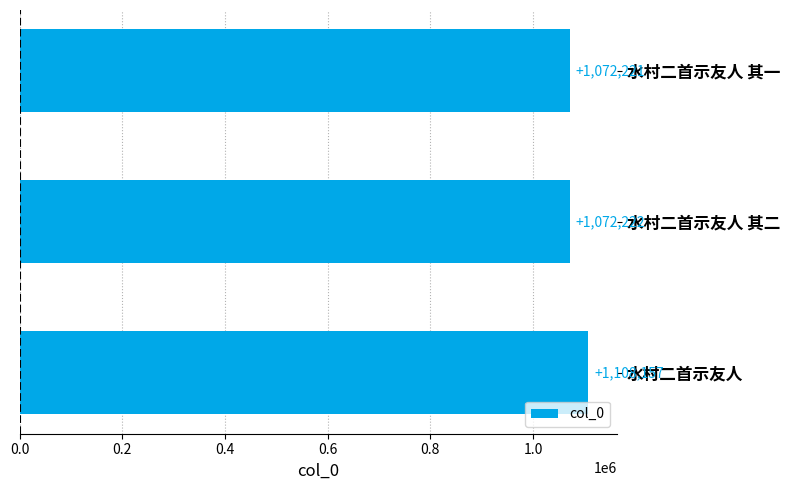

What is the change in value from 水村二首示友人 其二 to 水村二首示友人?

+35935